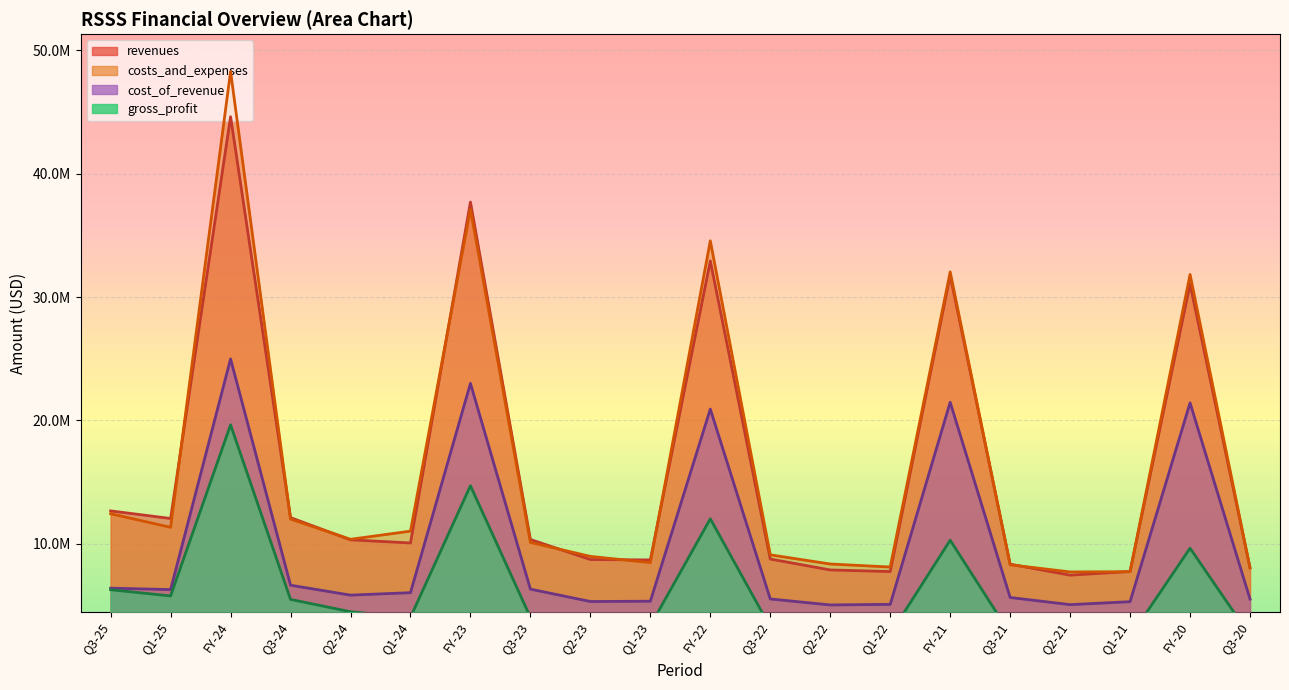

Rank the categories by gross_profit value from lowest to highest.

Q2-21, Q1-21, Q3-20, Q1-22, Q3-21, Q2-22, Q3-22, Q1-23, Q2-23, Q3-23, Q1-24, Q2-24, Q3-24, Q1-25, Q3-25, FY-20, FY-21, FY-22, FY-23, FY-24